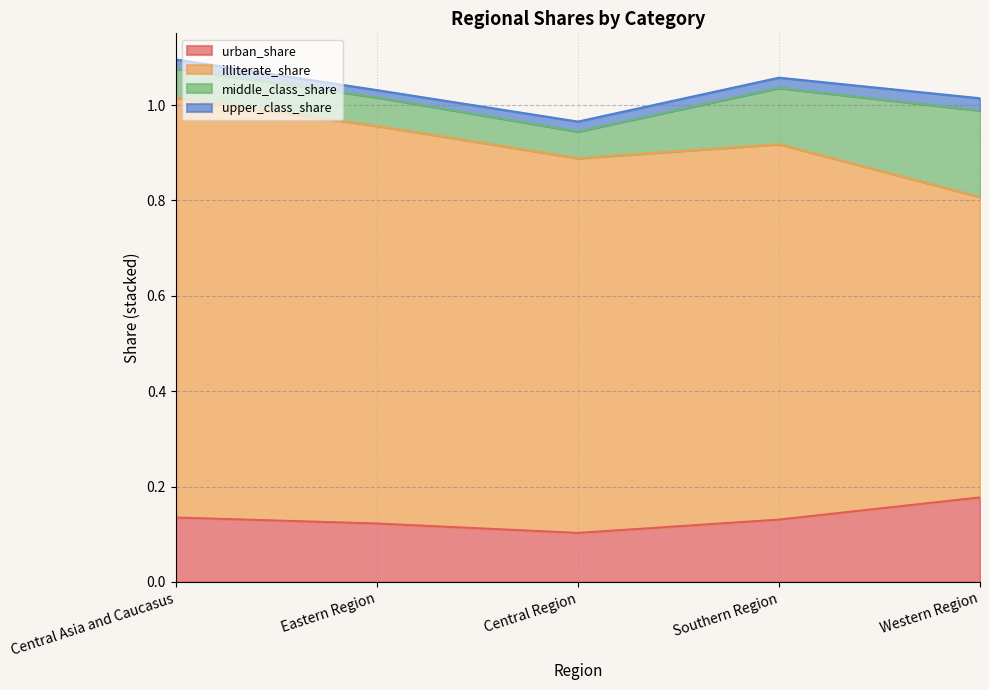

What are all the series names shown in the legend?

urban_share, illiterate_share, middle_class_share, upper_class_share